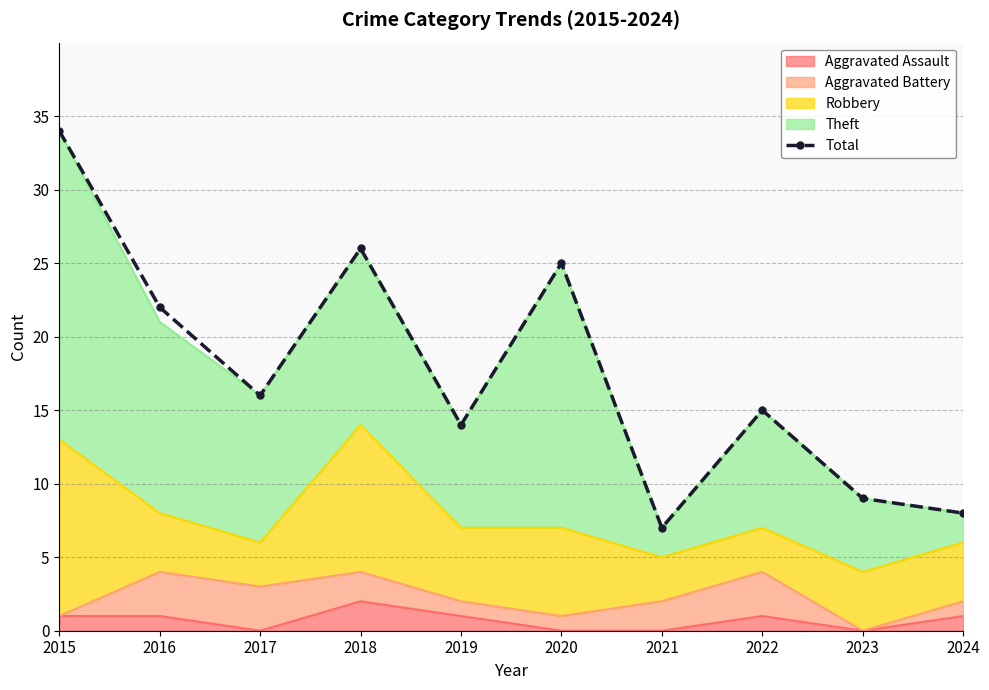

Does the chart have visible grid lines?

Yes